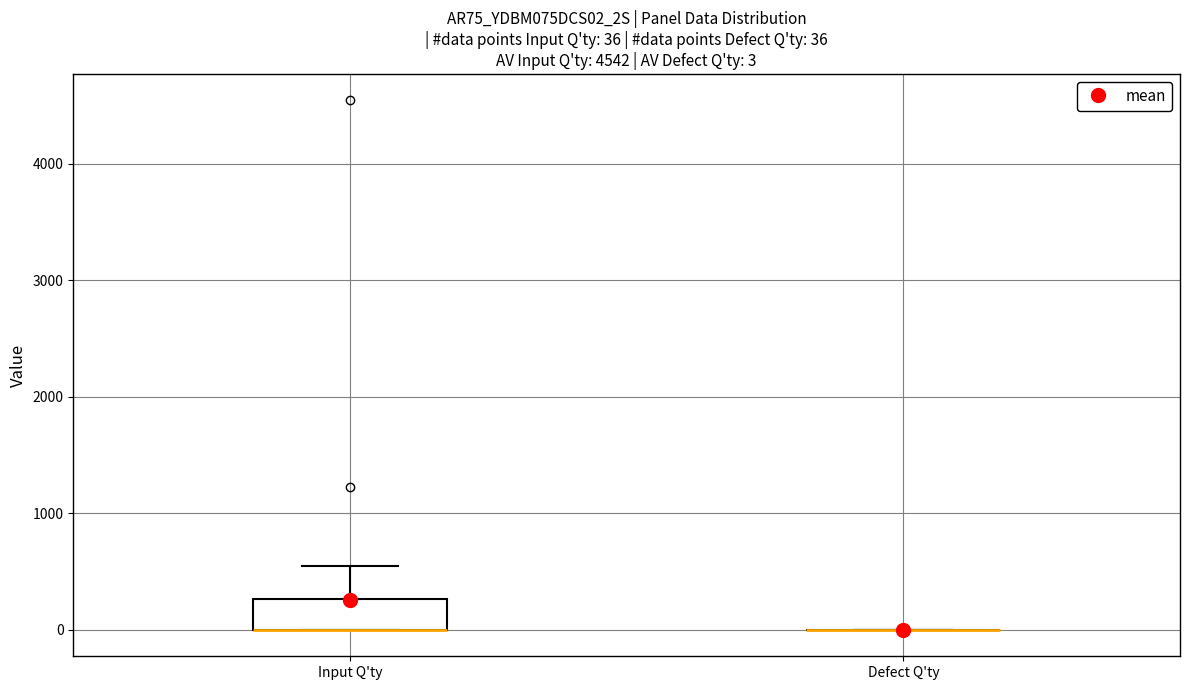

Which box is the tallest, from its lower edge to its upper edge?

Input Q'ty